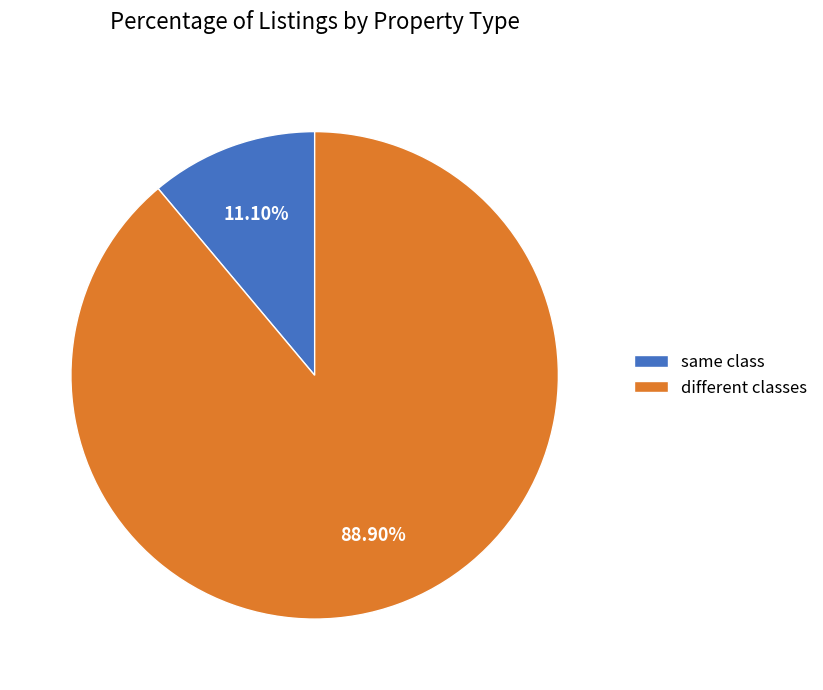

Which has a higher value, different classes or same class?

different classes